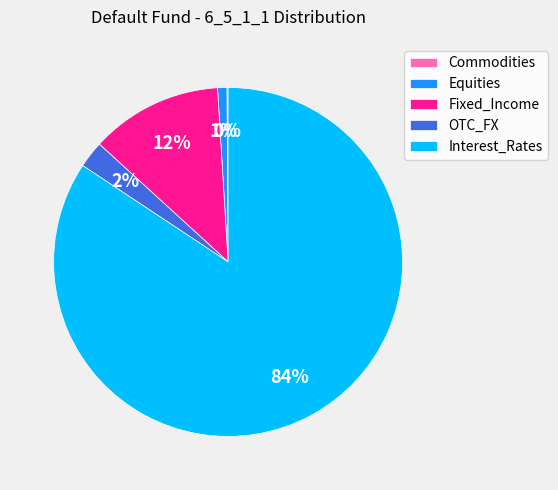

Is there a majority slice in this chart?

Yes